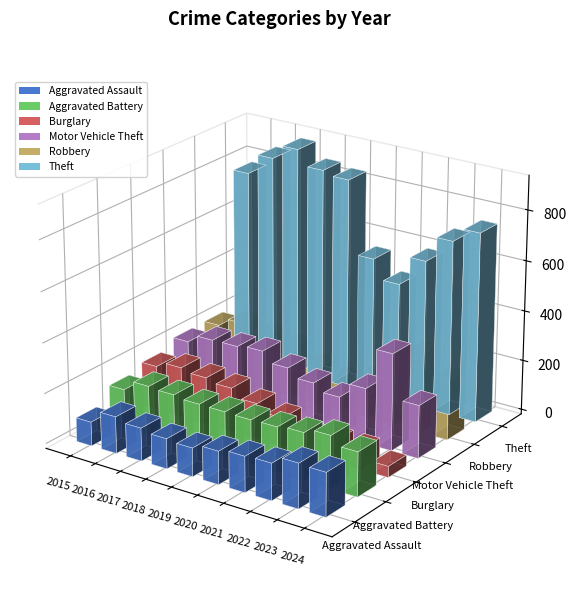

What are all the series names shown in the legend?

Aggravated Assault, Aggravated Battery, Burglary, Motor Vehicle Theft, Robbery, Theft